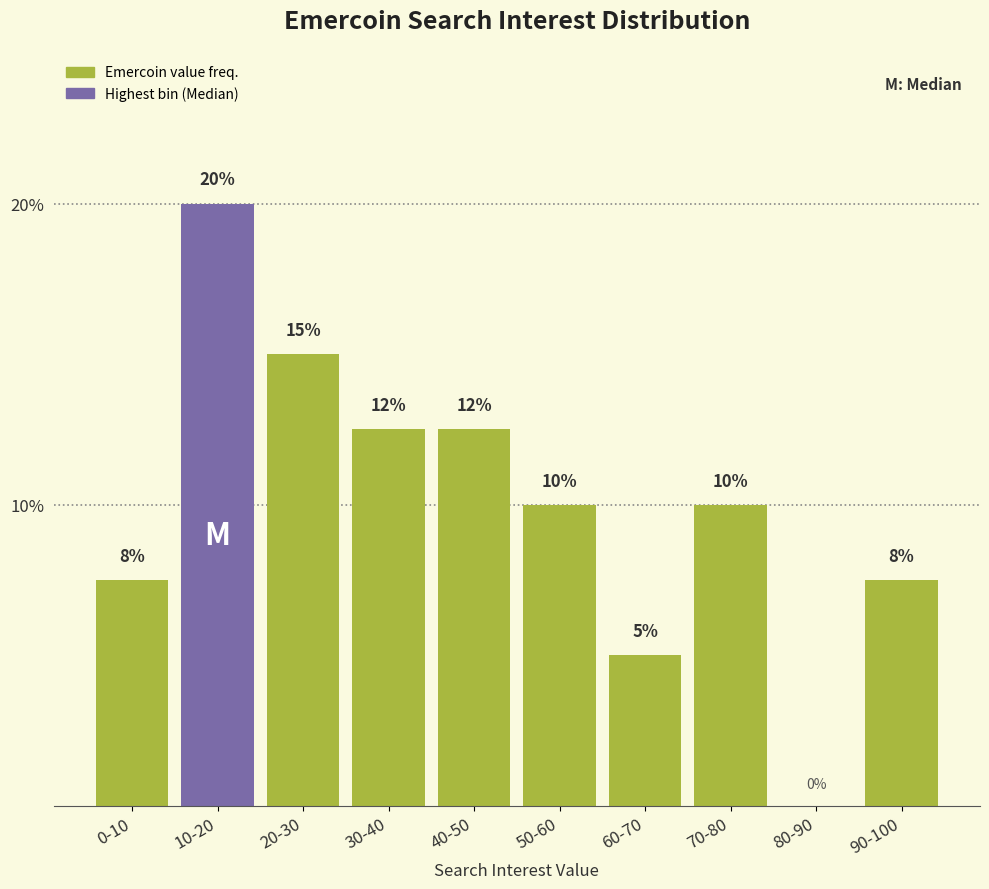

What is the sum of the values at 20-30 and 50-60?

25.0